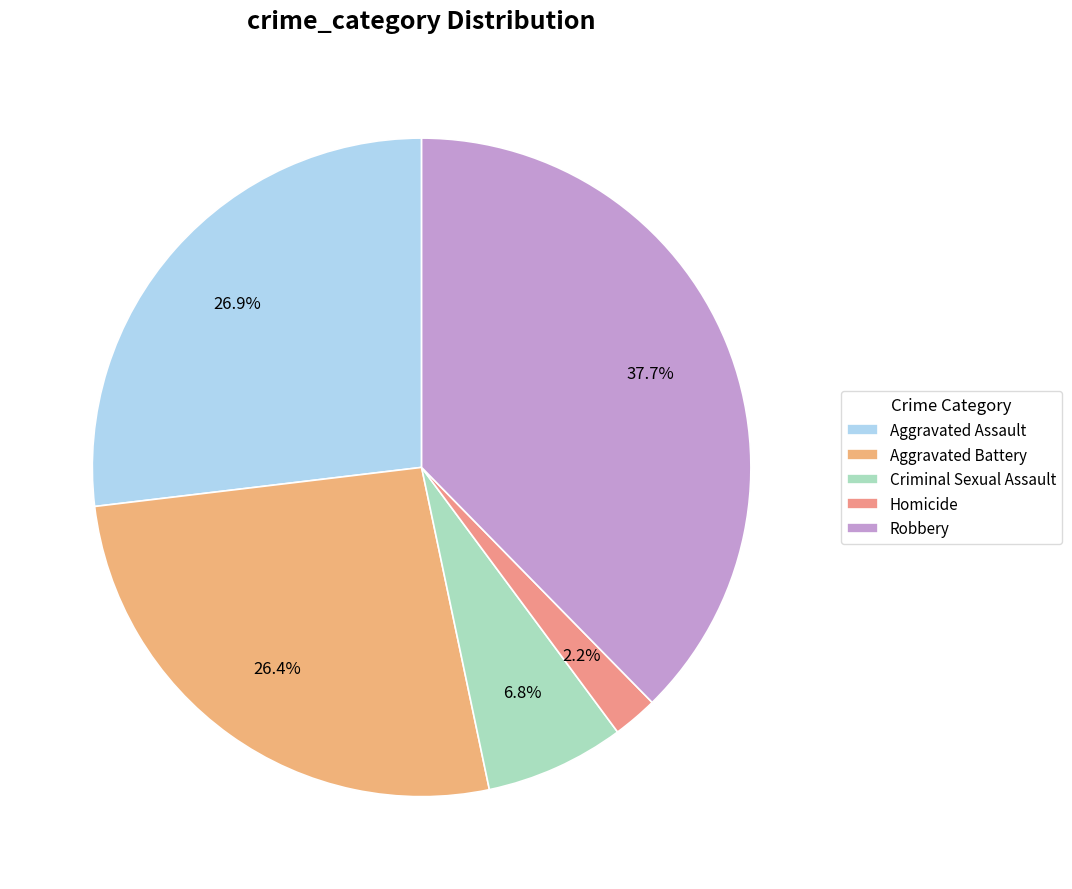

The Aggravated Battery slice represents 26% of the pie. True or false?

True